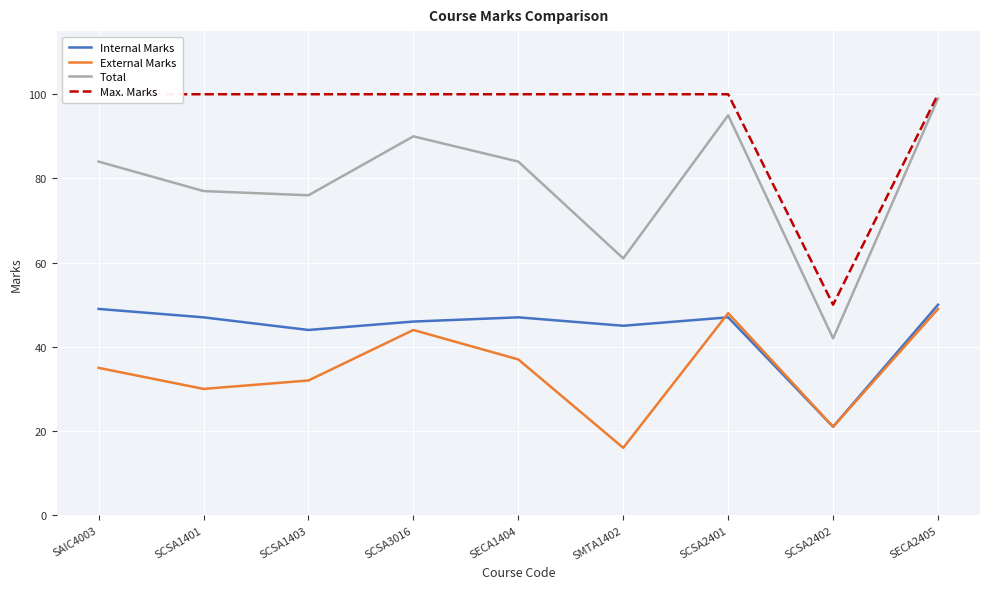

Reading left to right, extract all data points from this chart.

Internal Marks: 49	47	44	46	47	45	47	21	50
External Marks: 35	30	32	44	37	16	48	21	49
Total: 84	77	76	90	84	61	95	42	99
Max. Marks: 100	100	100	100	100	100	100	50	100